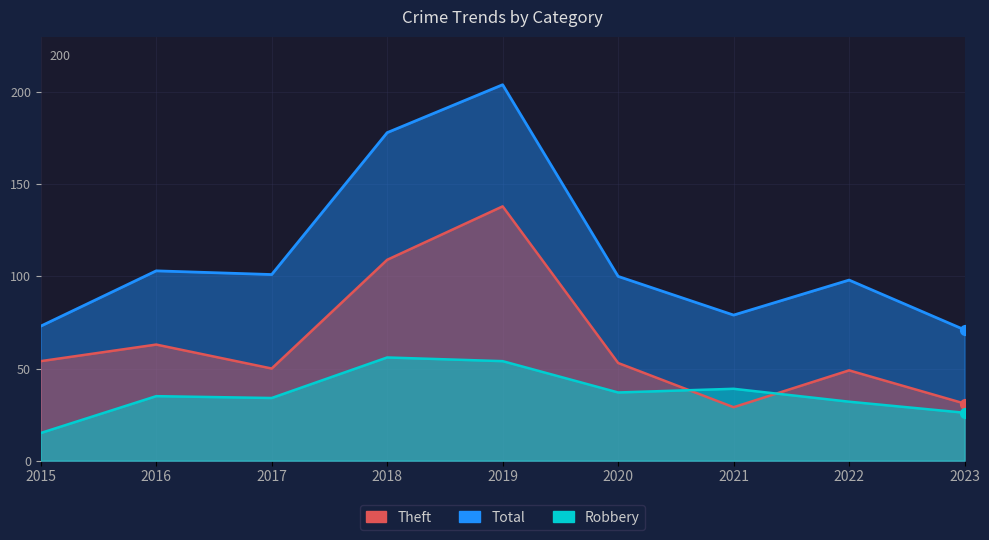

Which series has the largest Y range (max minus min)?

Total